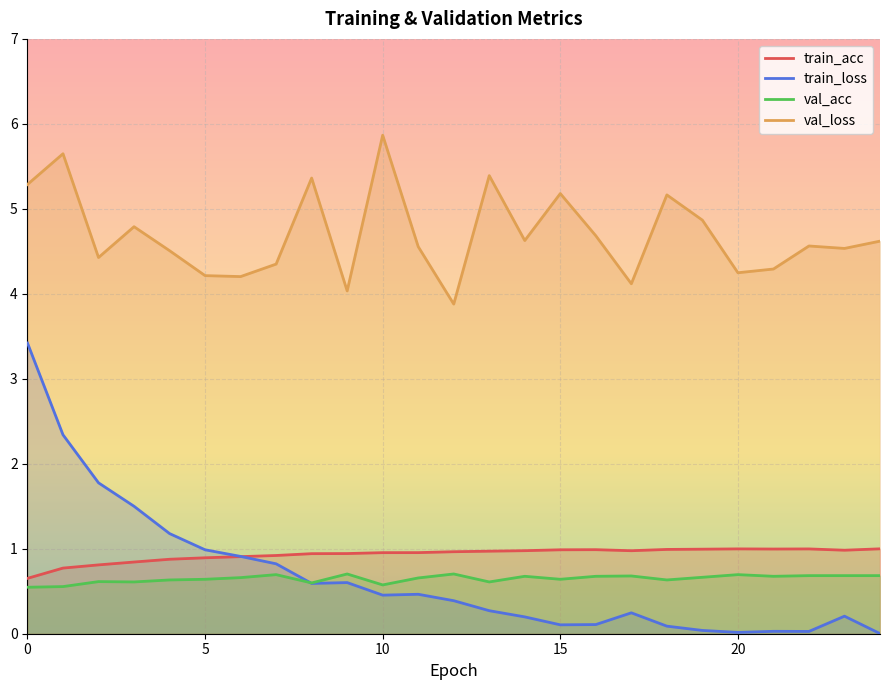

Which series has the largest total across all categories?

val_loss